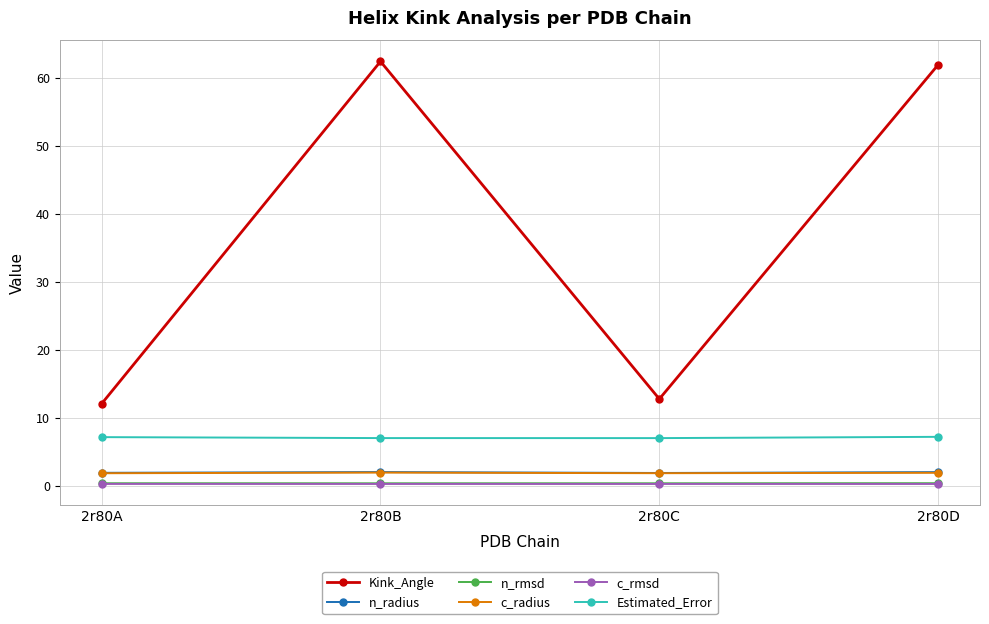

Which series has the largest range (max minus min)?

Kink_Angle